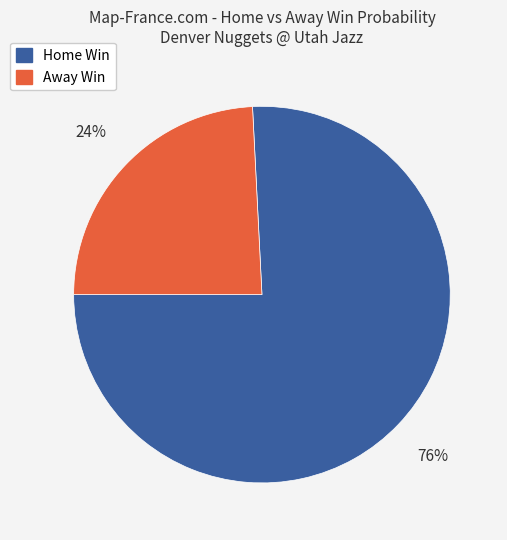

What is the largest slice in the pie chart?

Home Win